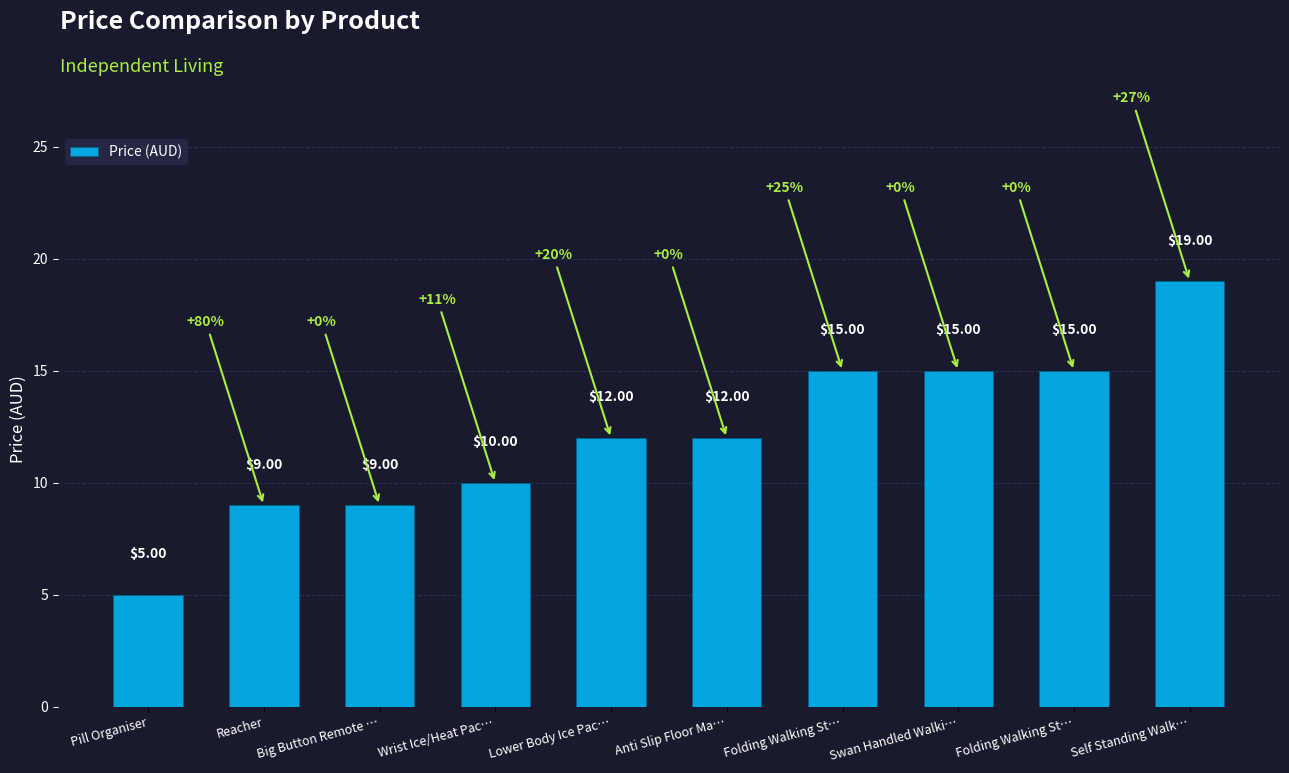

At which label does the data first exceed 12?

Folding Walking St…